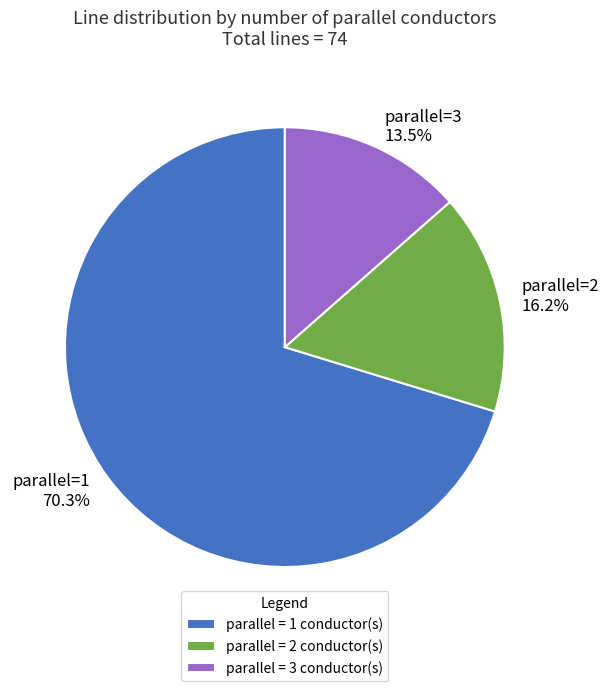

Is parallel=1 the majority of the pie?

Yes